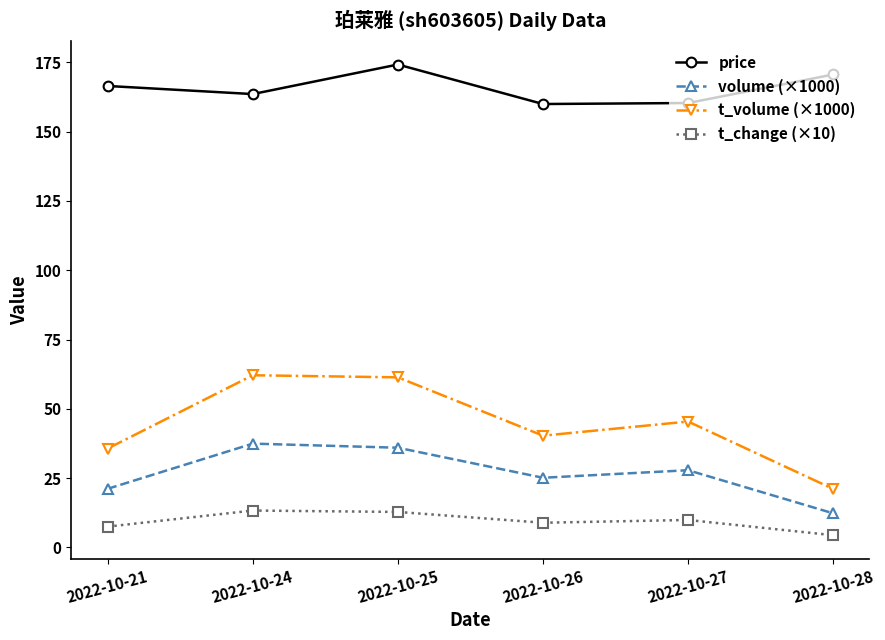

What is the lowest value of the t_volume (×1000) series?

21.1